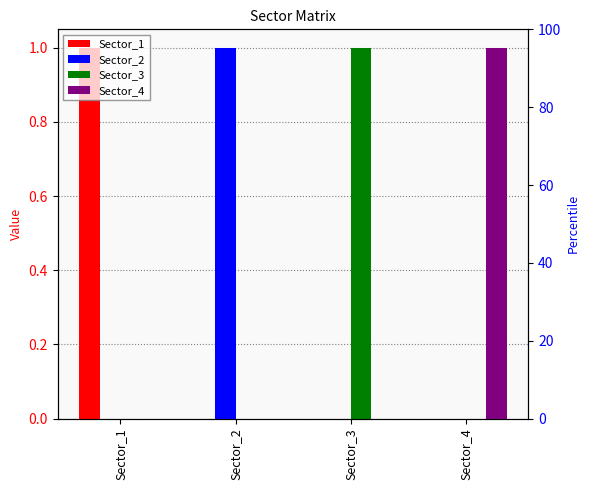

How many data points does each series have?

4